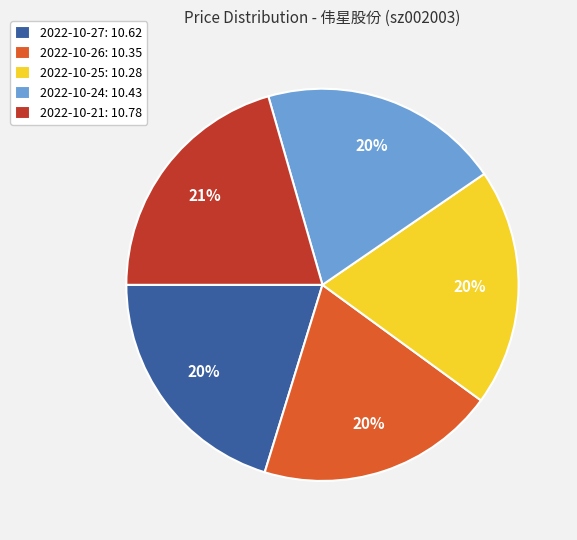

What percentage is the 2022-10-25: 10.28 slice, to the nearest percent?

20%